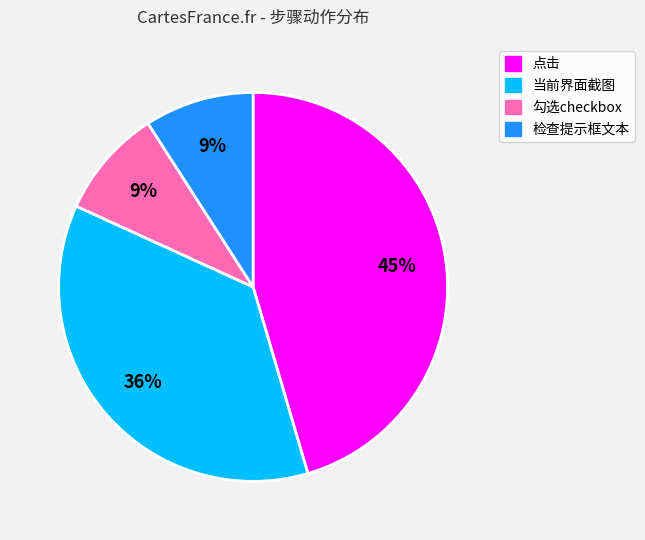

Which slice is the largest?

点击